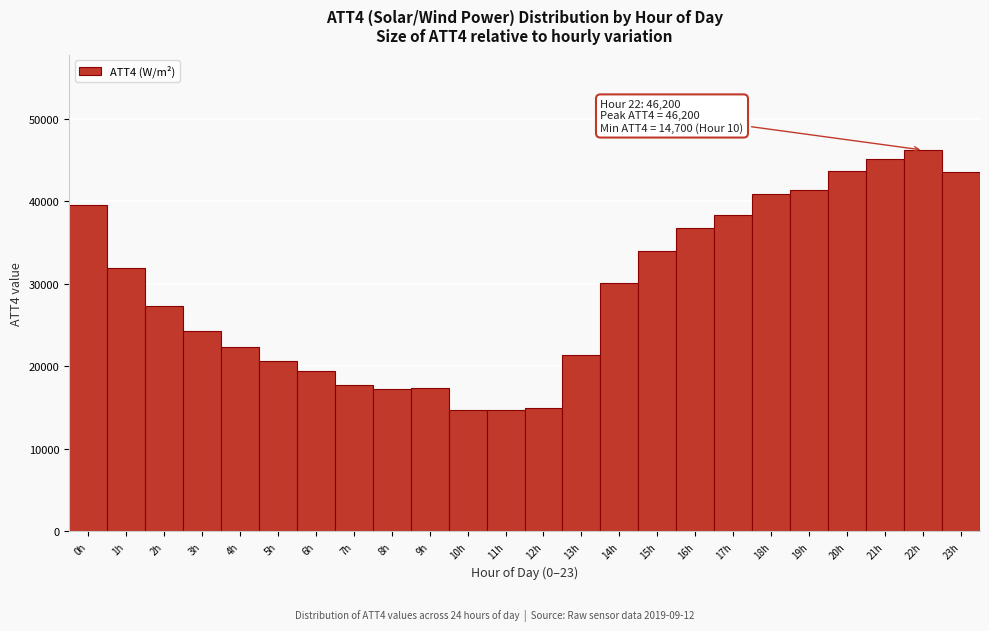

What is the label of the 11th bar from the right?

13h